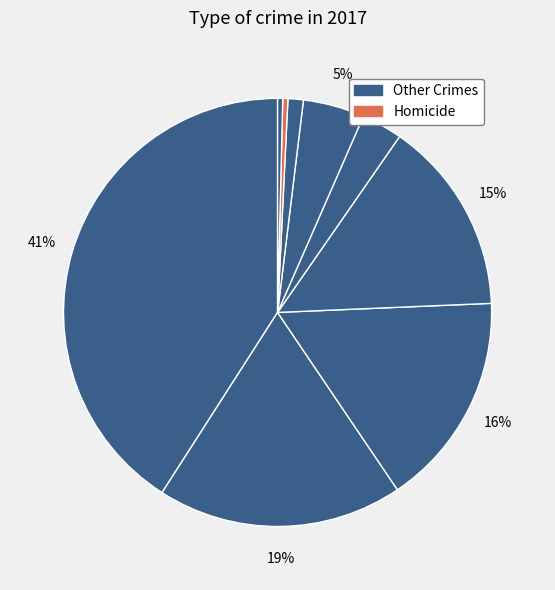

Count the number of slices in the pie.

9